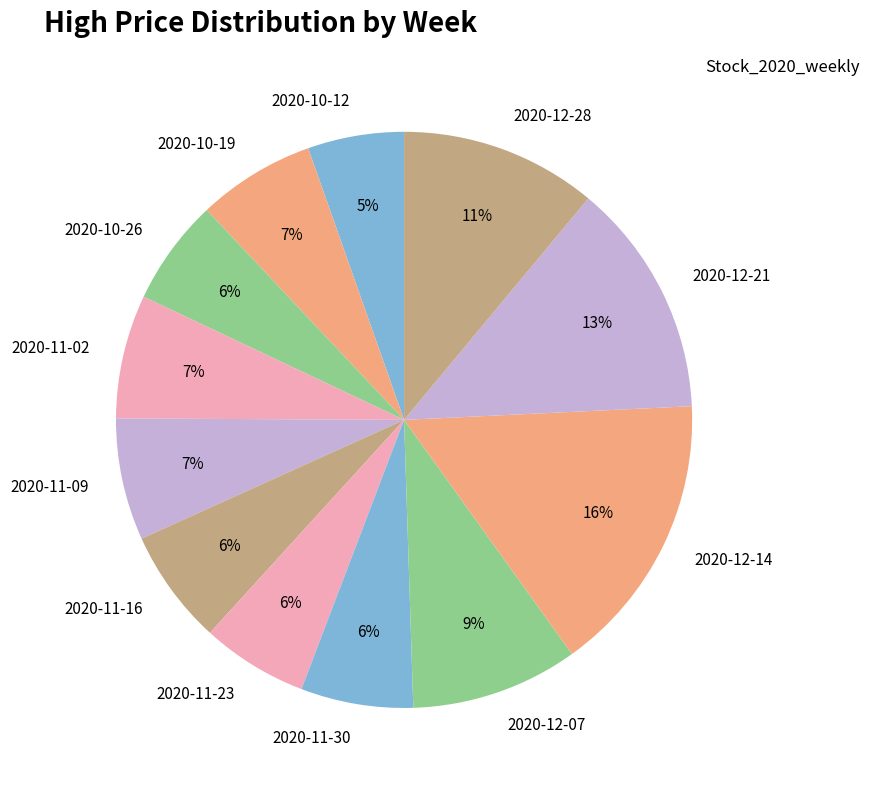

Combined, do 2020-10-19 and 2020-10-12 account for over 50%?

No